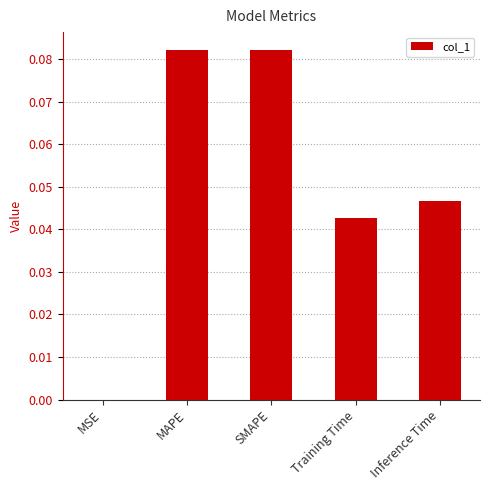

The value at Training Time is 0.1. True or false?

False